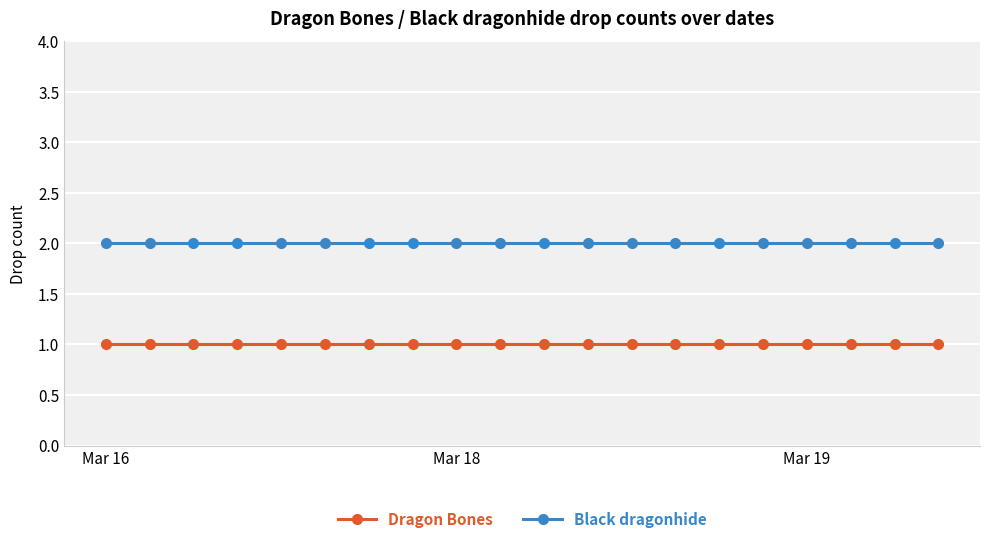

True or false: Black dragonhide and Dragon Bones cross at least once.

False